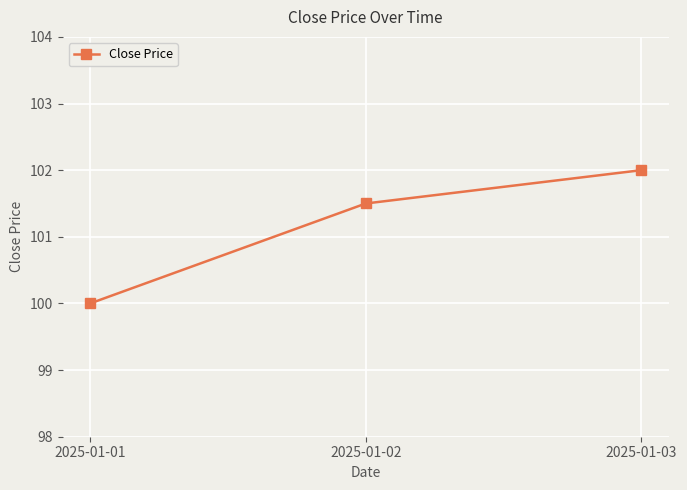

What is the value of the 2nd point from the left?

101.5